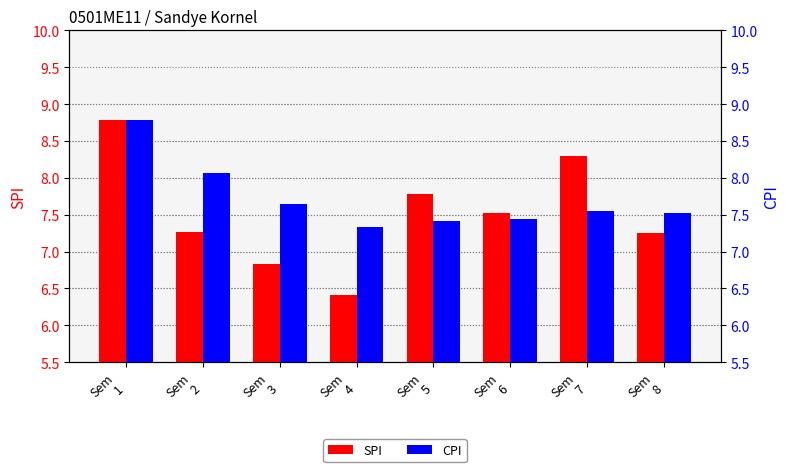

Rank the series by their maximum value, from highest to lowest.

SPI, CPI